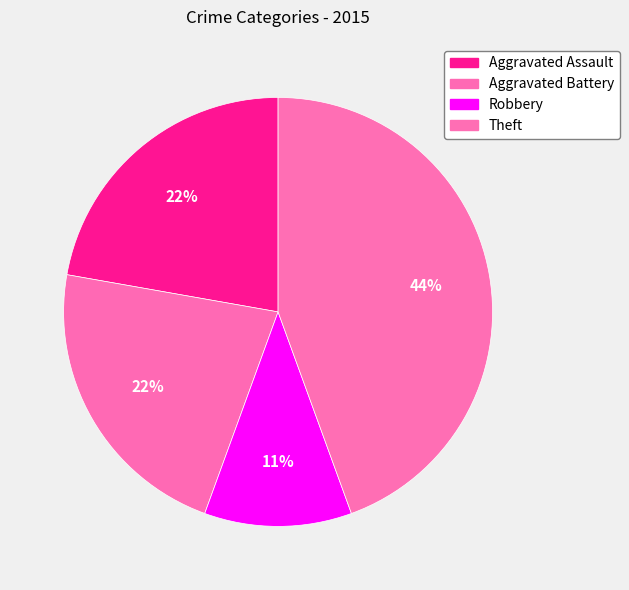

To the nearest percent, what portion does Aggravated Assault represent?

22%